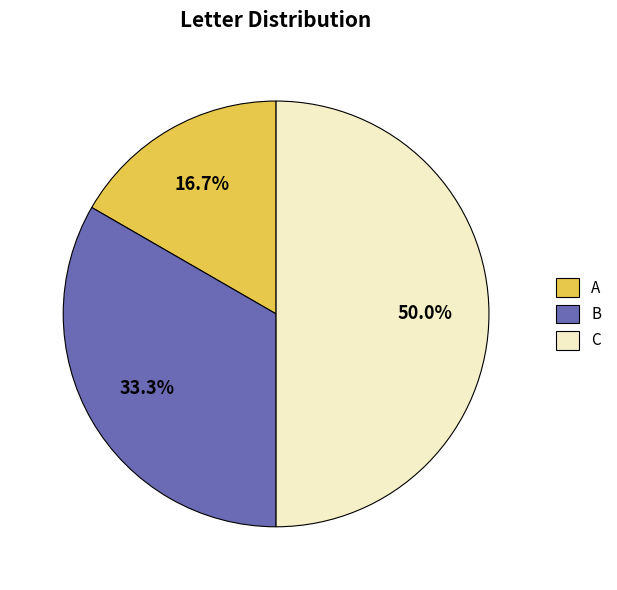

What is the ratio of the value at A to the value at C?

0.3